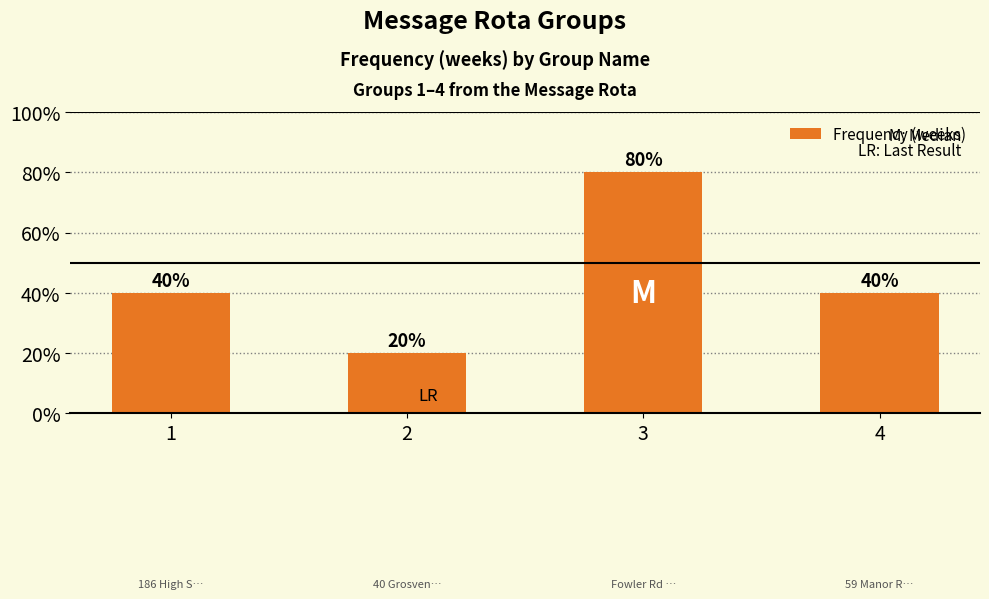

Are the bars horizontal?

No